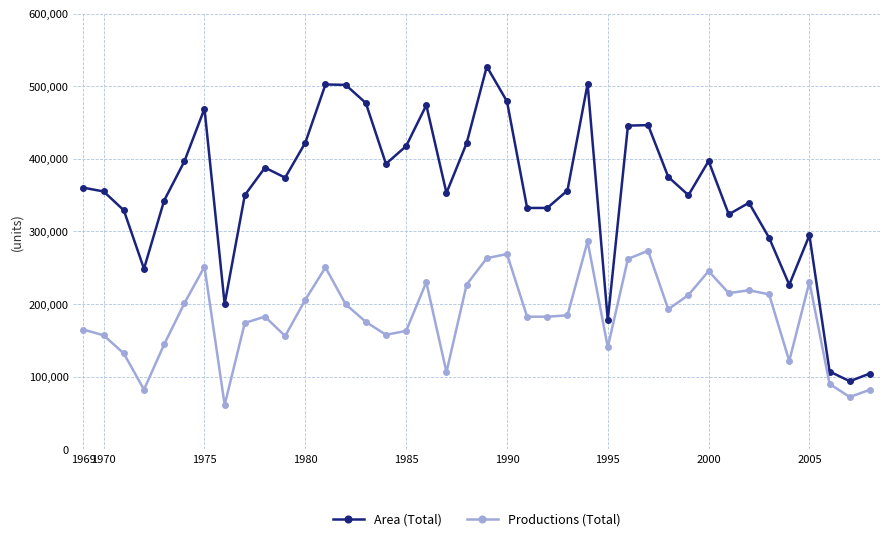

What is the lowest value of the Productions (Total) series?

61270